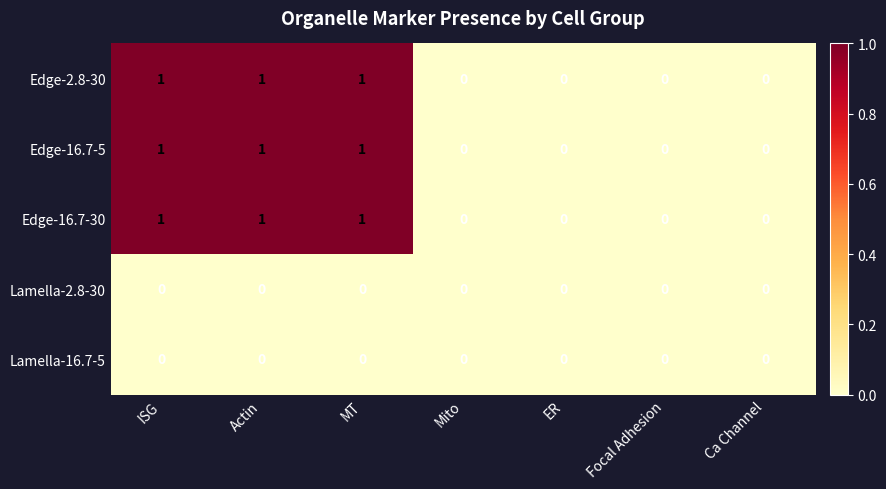

How many series are shown in this chart?

5